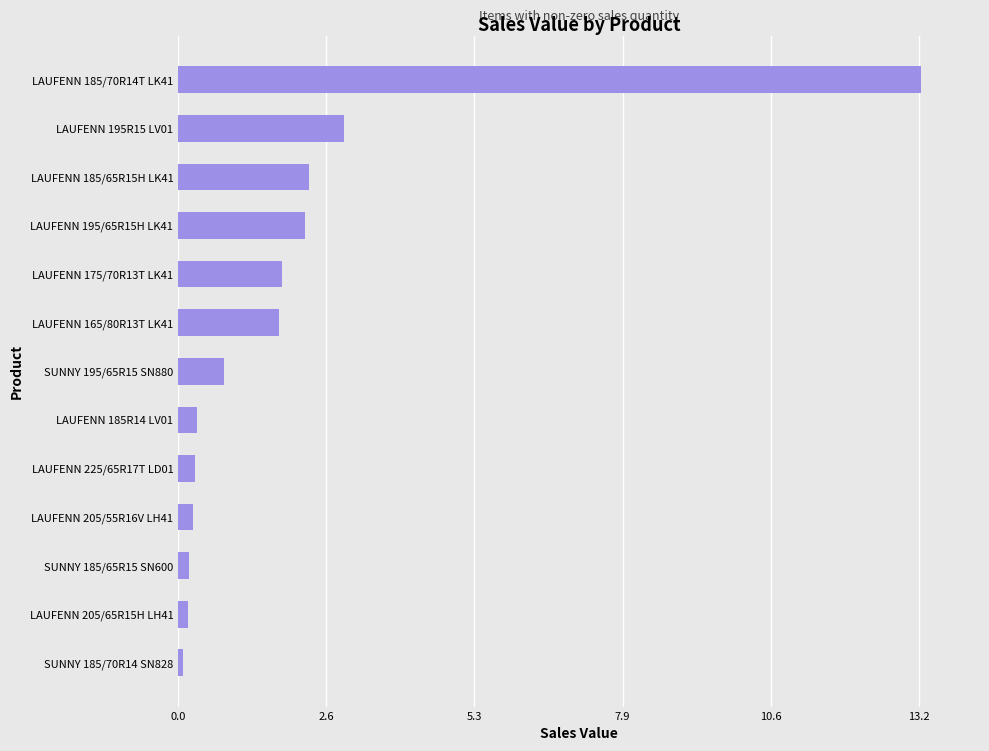

True or false: the data shows 13.2 at LAUFENN 185/70R14T LK41.

True